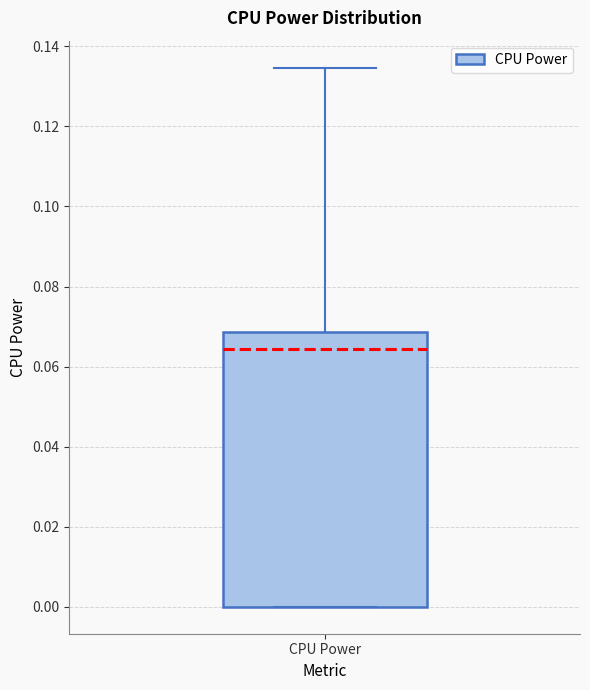

Where is the upper edge of the box for CPU Power on the y-axis? The values are not printed on the chart, so give them approximately, as read against the axis.

0.068